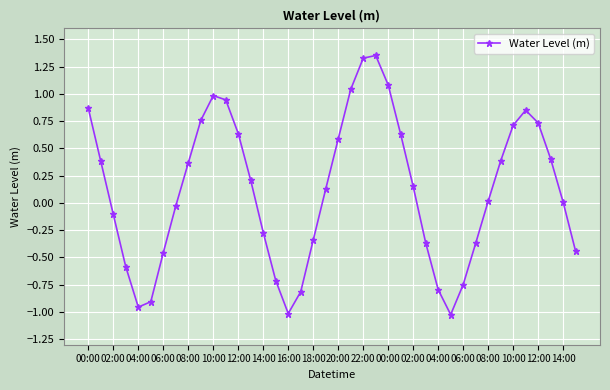

What is the difference between the second highest and second lowest values?

2.3